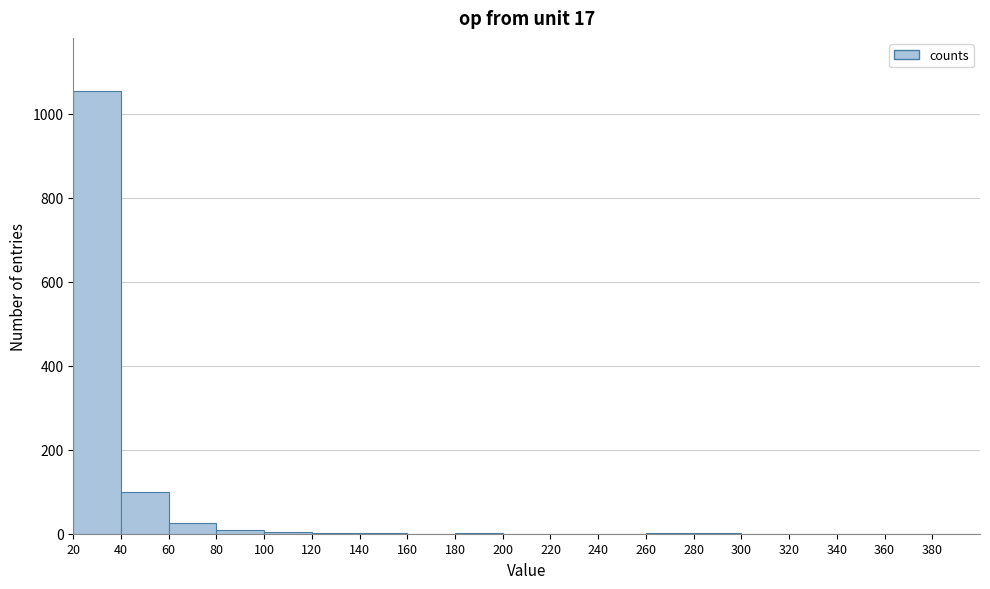

Which range on the x-axis has the tallest bar?

20 to 40